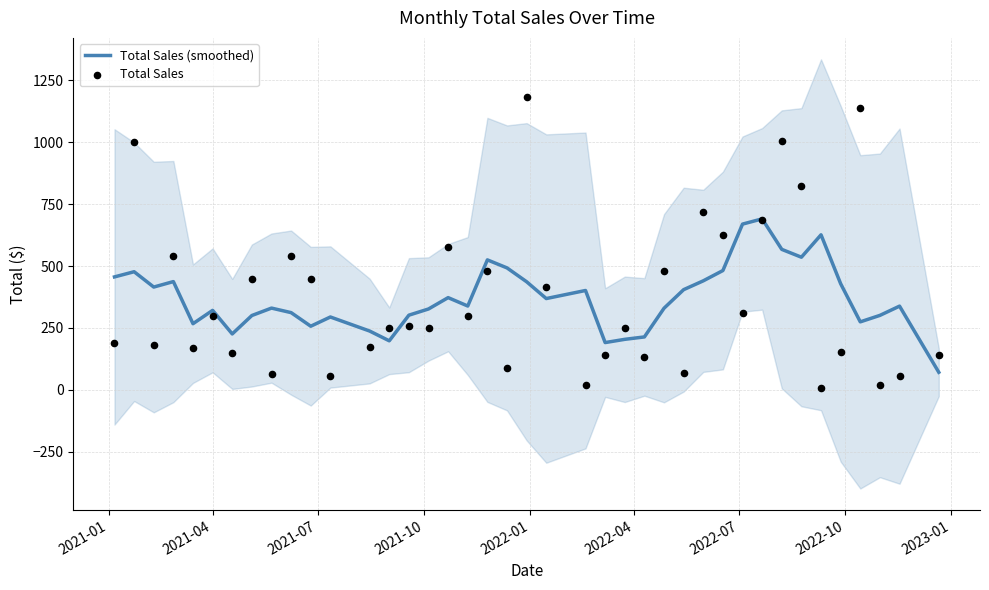

What are all the series names shown in the legend?

Total Sales (smoothed), Total Sales